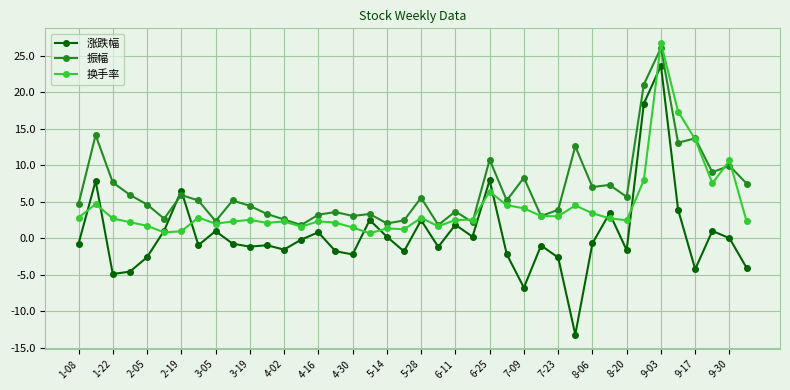

True or false: 振幅 has more than 1 interior local peaks.

True